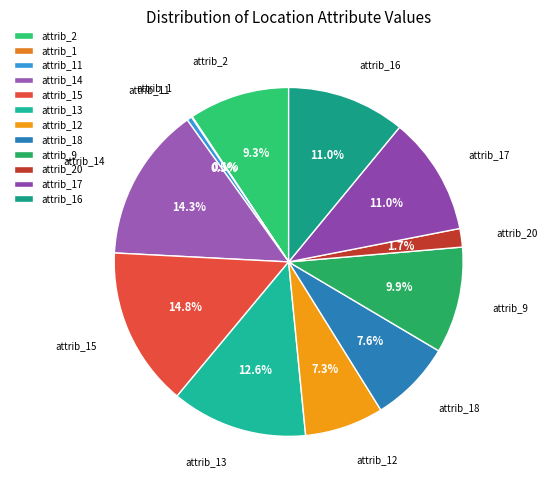

Is there a majority slice in this chart?

No